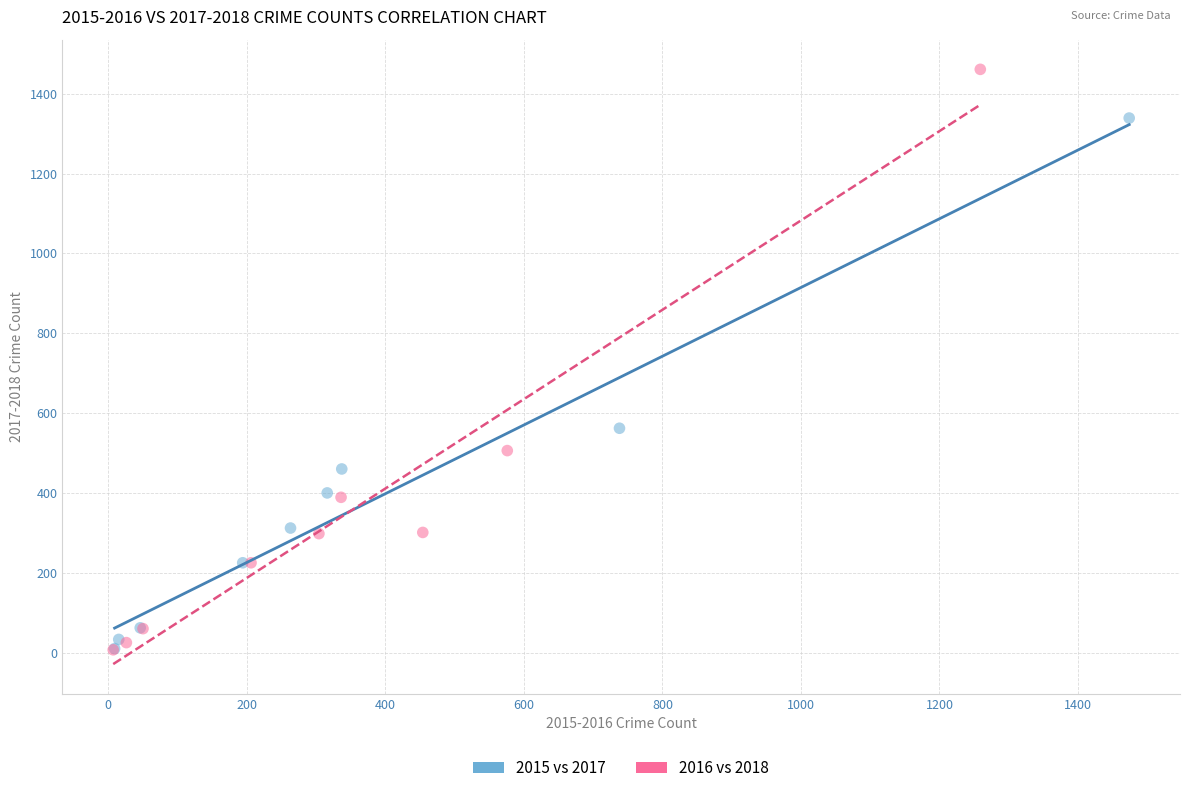

Which series has the widest spread of Y values?

2016 vs 2018